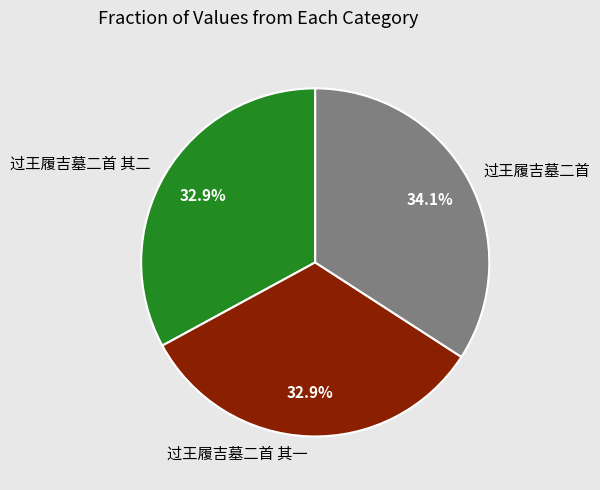

What percentage is the 过王履吉墓二首 slice, to the nearest percent?

34%